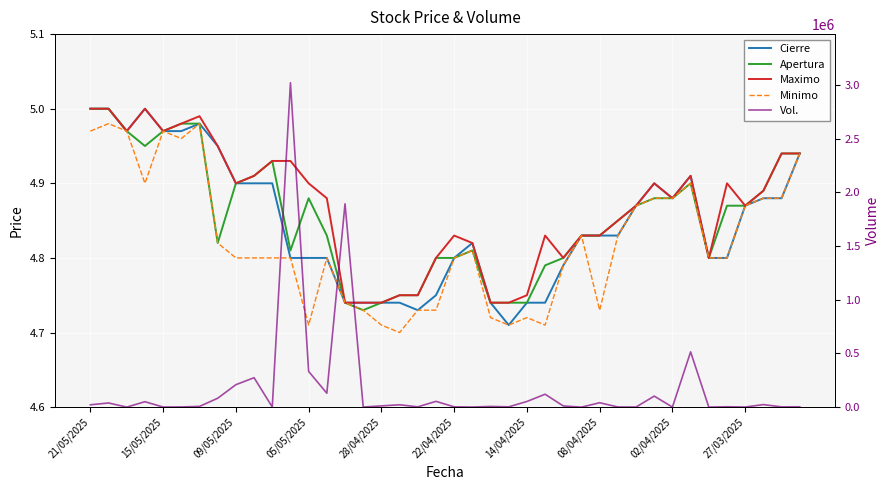

The value of Cierre at 27 is 4.8. True or false?

True